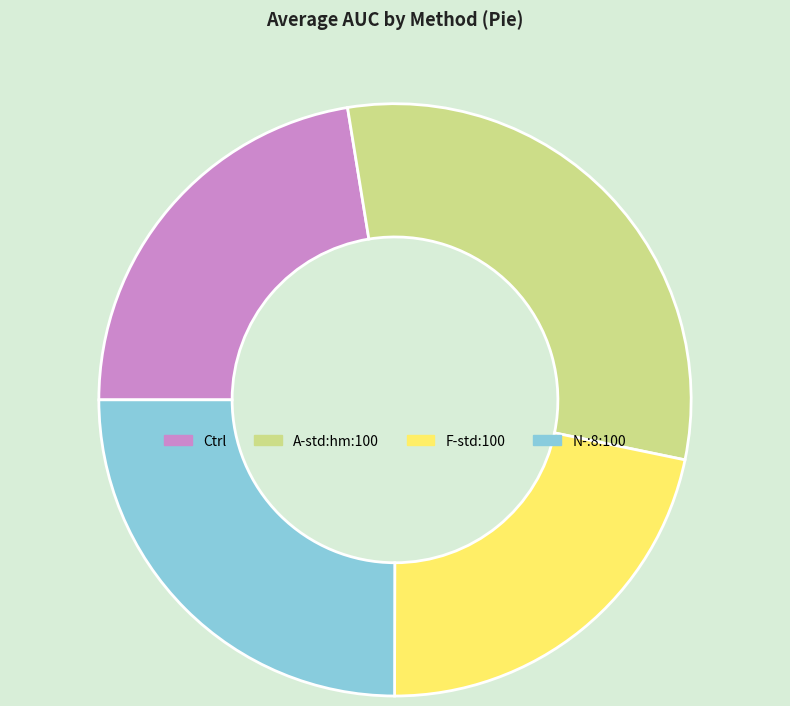

Which slice is the smallest?

F-std:100